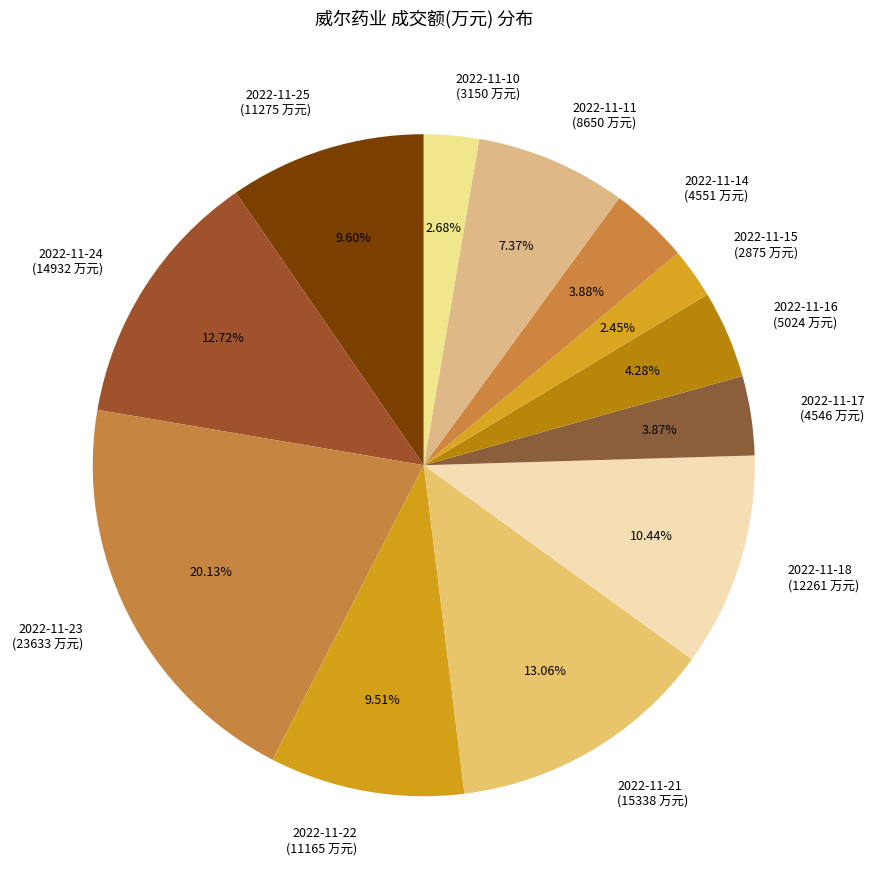

Is the sum of 2022-11-14 (4551 万元) and 2022-11-21 (15338 万元) greater than half?

No